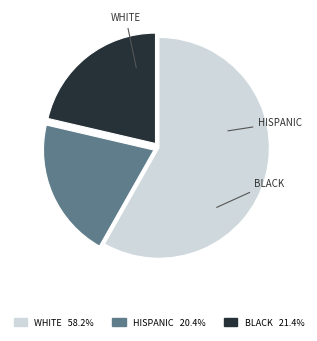

Does any single category account for the majority?

Yes